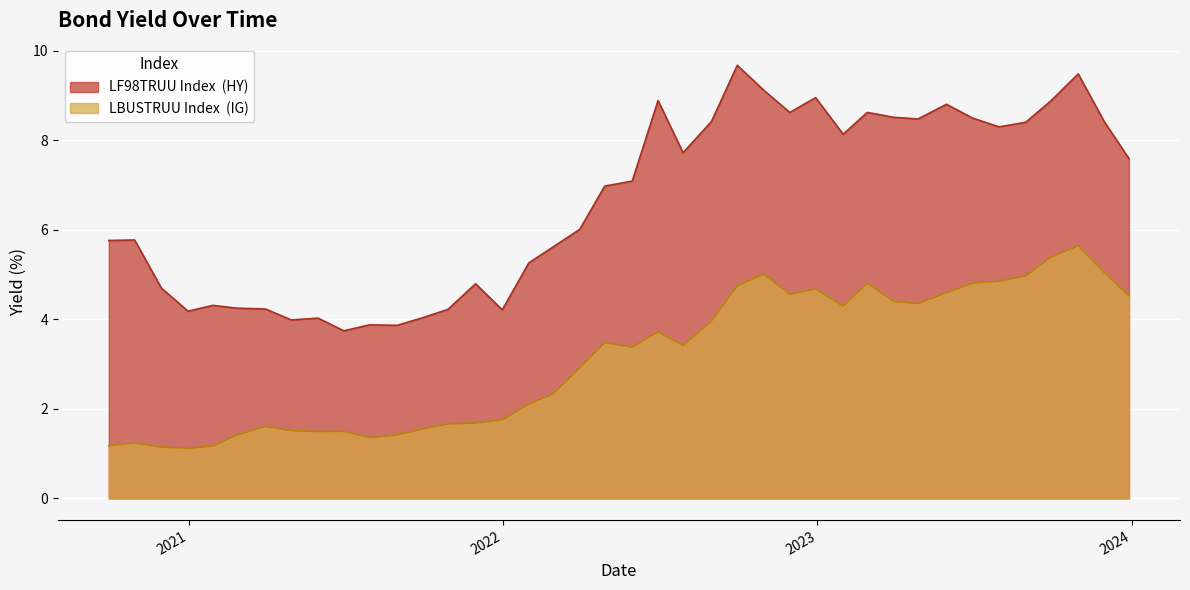

Which series has the largest total across all categories?

LF98TRUU Index  (HY)